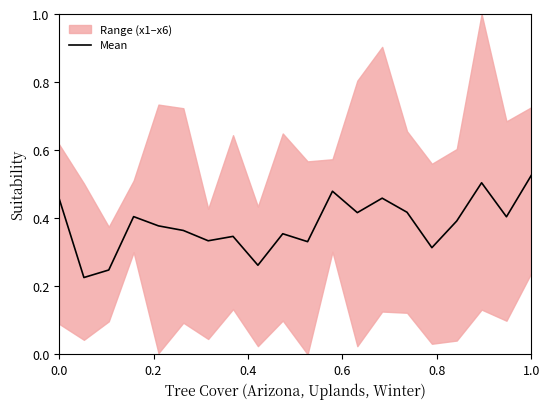

How many interior local peaks (higher than both neighbors) does the data have?

6